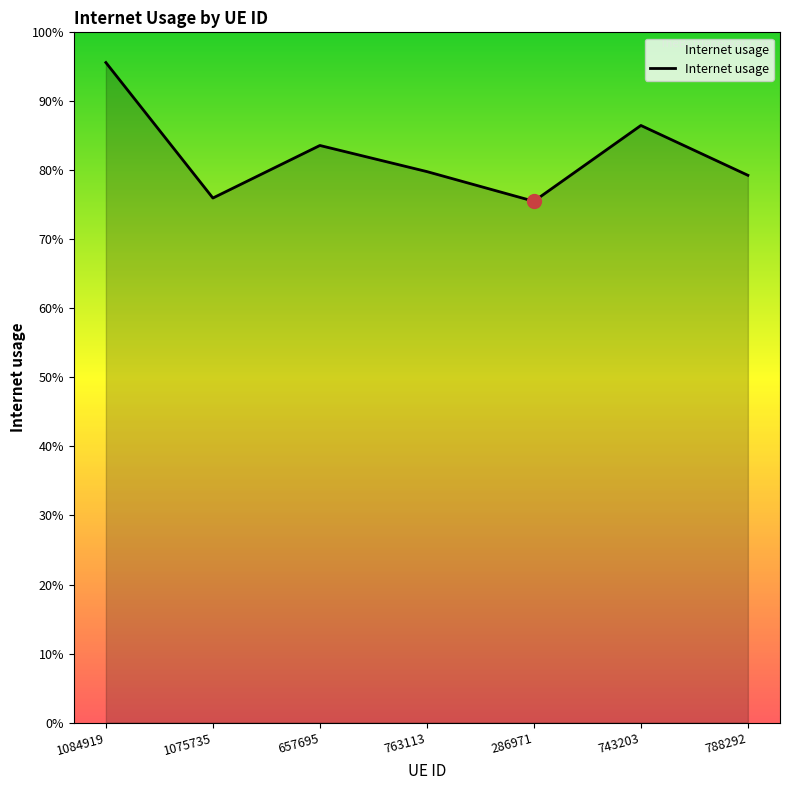

Does the chart have visible grid lines?

No